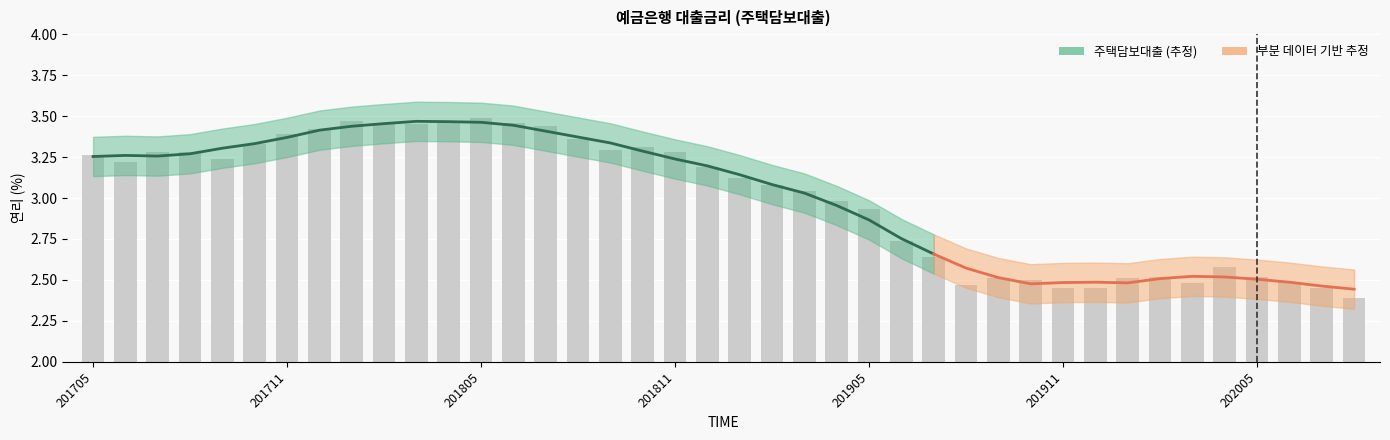

Rank the categories by value from lowest to highest.

202008, 201911, 201912, 202007, 201908, 202003, 202006, 201910, 201909, 202001, 202002, 202005, 202004, 201907, 201906, 201905, 201904, 201903, 201902, 201901, 201812, 201706, 201709, 201705, 201707, 201708, 201811, 201809, 201810, 201710, 201808, 201711, 201712, 201807, 201803, 201802, 201806, 201801, 201804, 201805